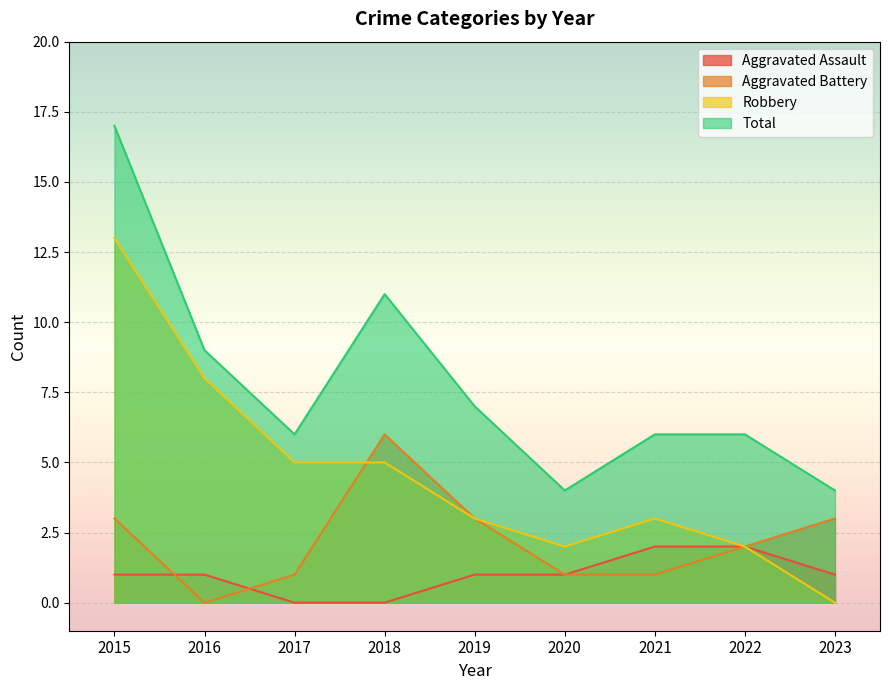

Which series changed the most between 2016 and 2018?

Aggravated Battery